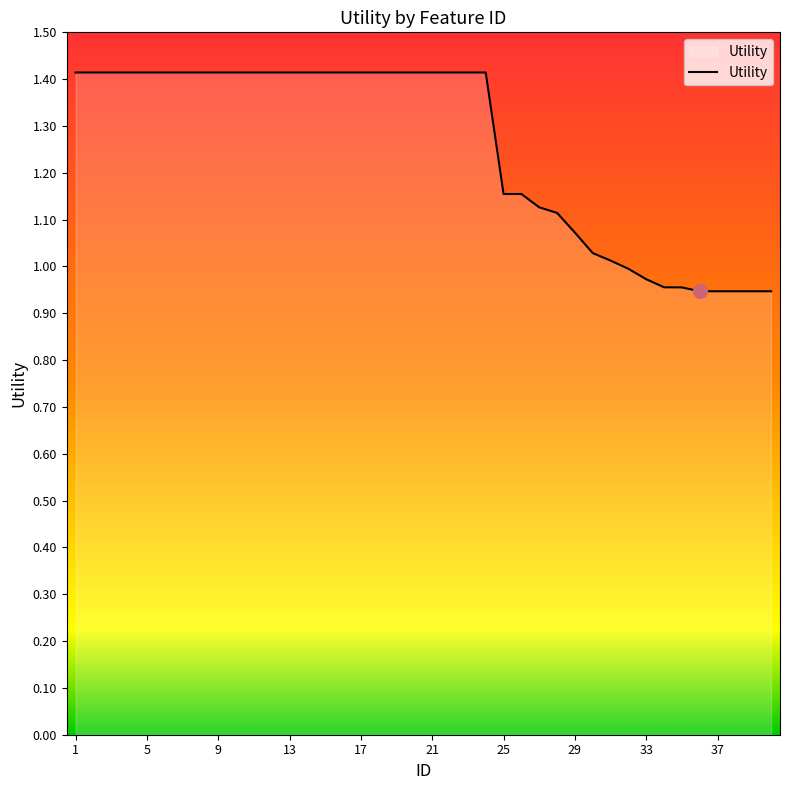

What is the greatest value displayed?

1.4